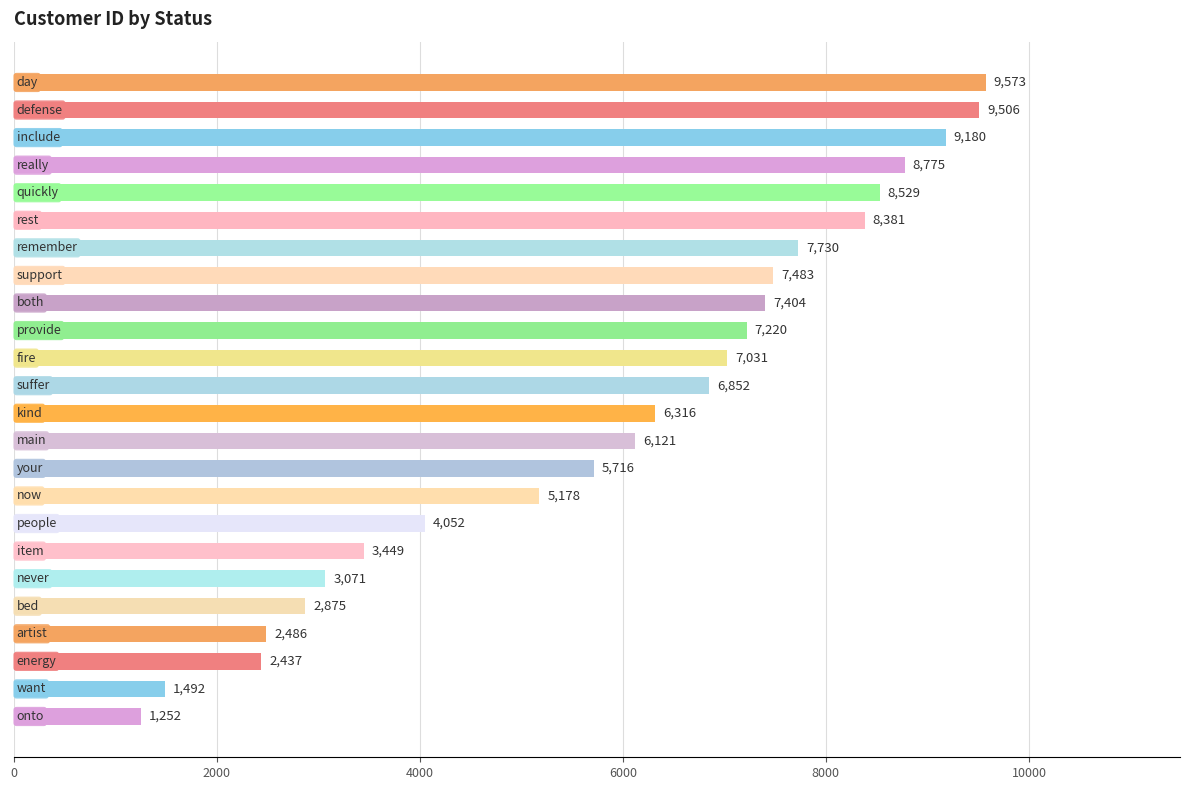

What is the difference between the maximum and minimum values?

8321